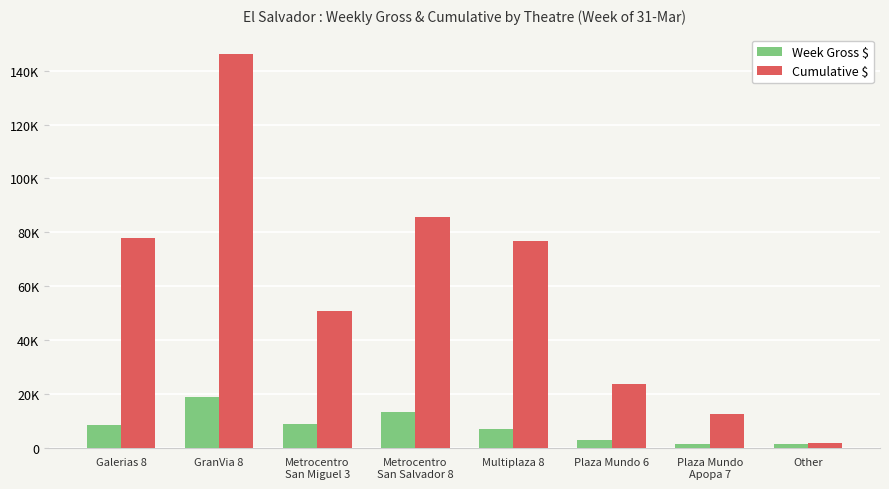

Rank the series at Plaza Mundo 6 from highest to lowest value.

Cumulative $, Week Gross $